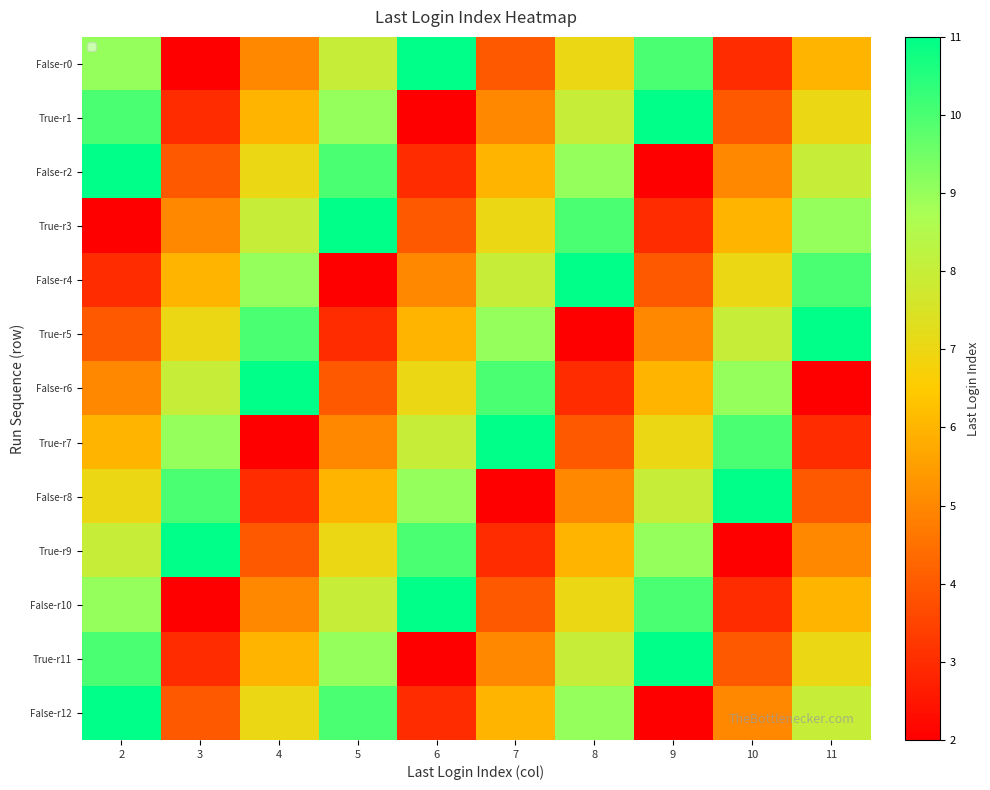

Which series changed the most between 5 and 6?

True-r1